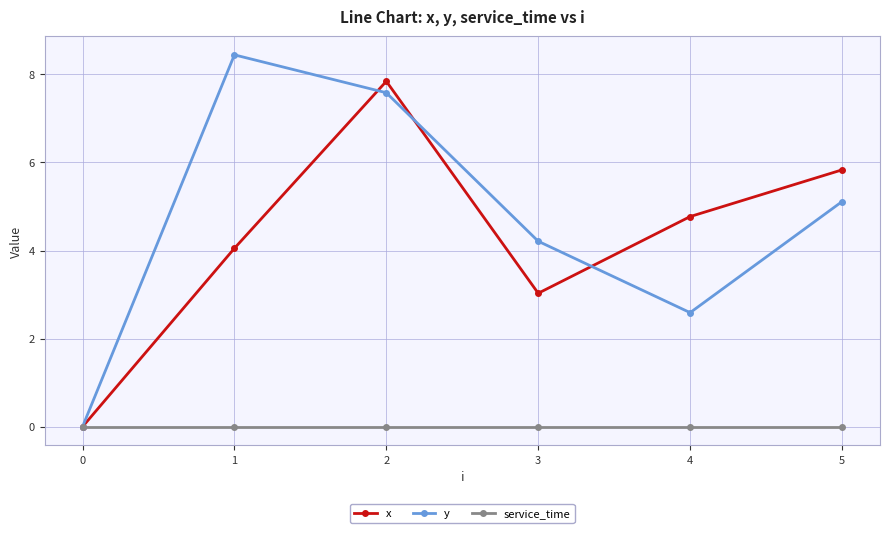

How many interior local peaks does the x series have?

1